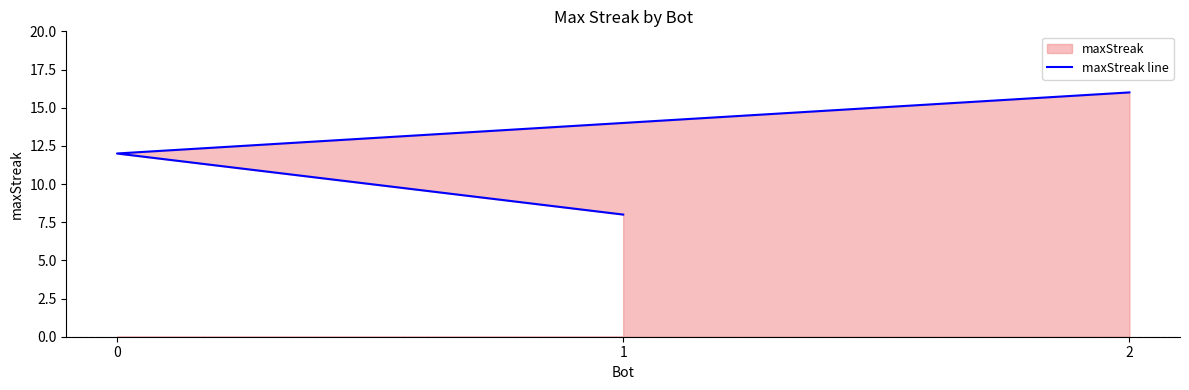

Between 0 and 2, which is larger?

2